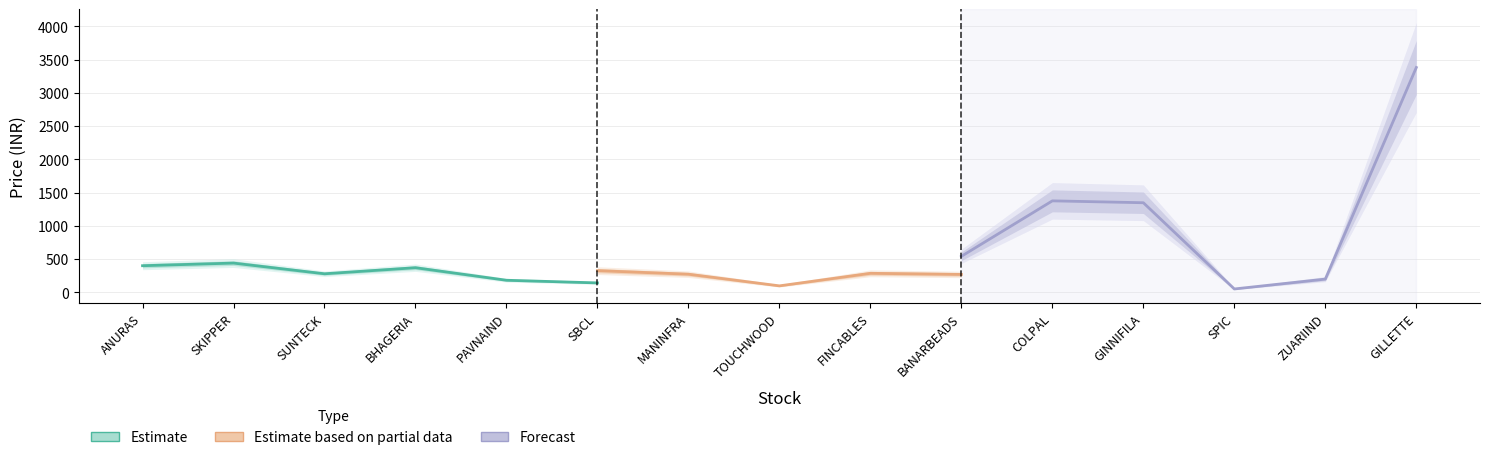

At which category is the sum across all series the highest?

GILLETTE